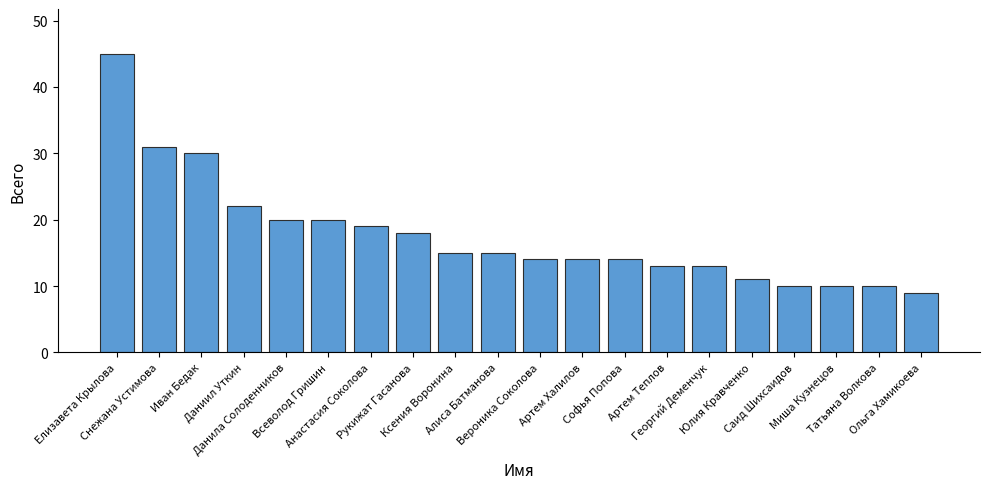

Reading left to right, extract all data points from this chart.

Елизавета Крылова=45	Снежана Устимова=31	Иван Бедак=30	Даниил Уткин=22	Данила Солоденников=20	Всеволод Гришин=20	Анастасия Соколова=19	Рукижат Гасанова=18	Ксения Воронина=15	Алиса Батманова=15	Вероника Соколова=14	Артем Халилов=14	Софья Попова=14	Артем Теплов=13	Георгий Деменчук=13	Юлия Кравченко=11	Саид Шихсаидов=10	Миша Кузнецов=10	Татьяна Волкова=10	Ольга Хамикоева=9